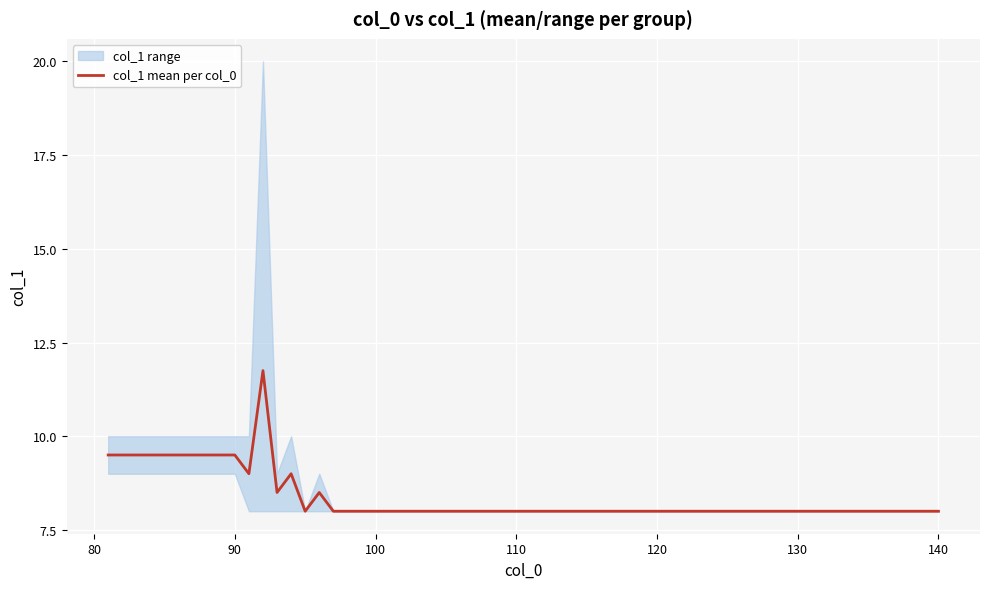

How many lines are shown in the chart?

1